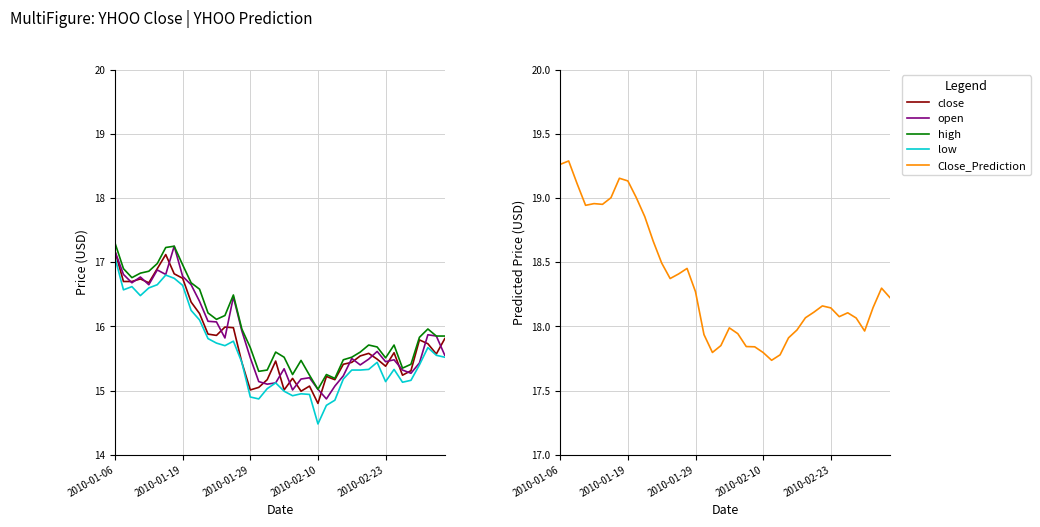

The value of Close_Prediction at 2010-01-29 is 5.3. True or false?

False